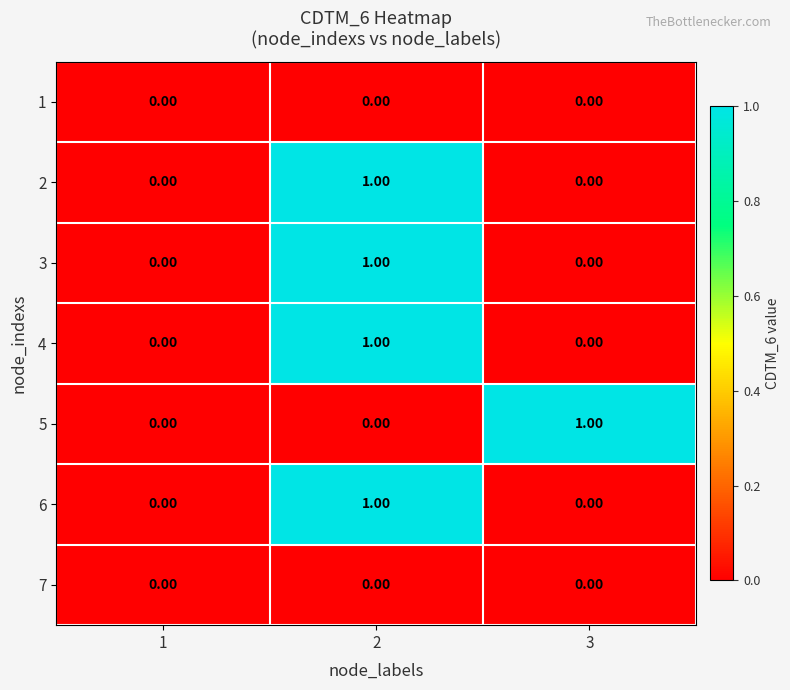

Between 1 and 3, which series saw the biggest shift?

5